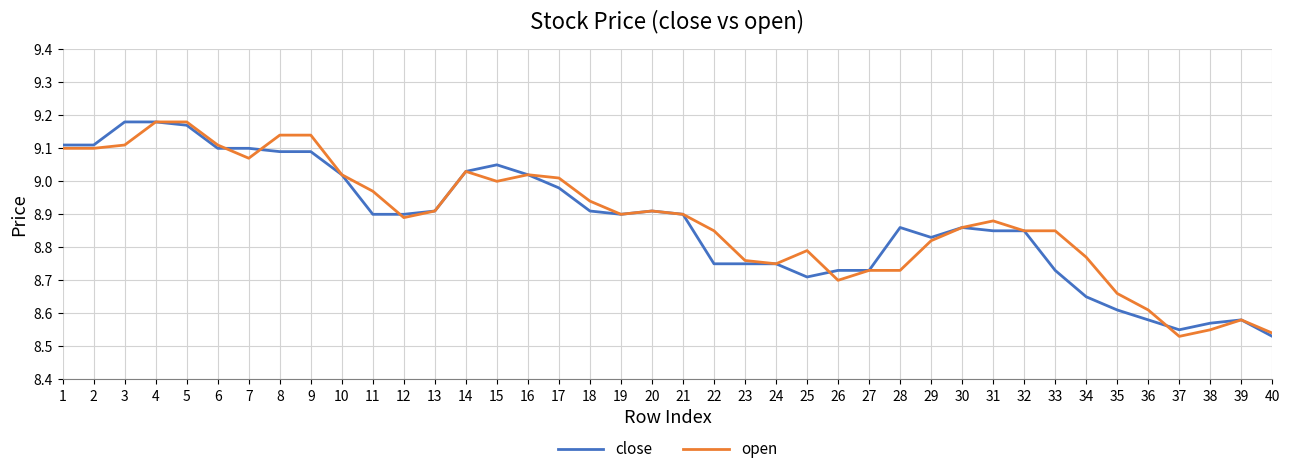

Is the value of close at 23 greater than the value of open at 25?

No